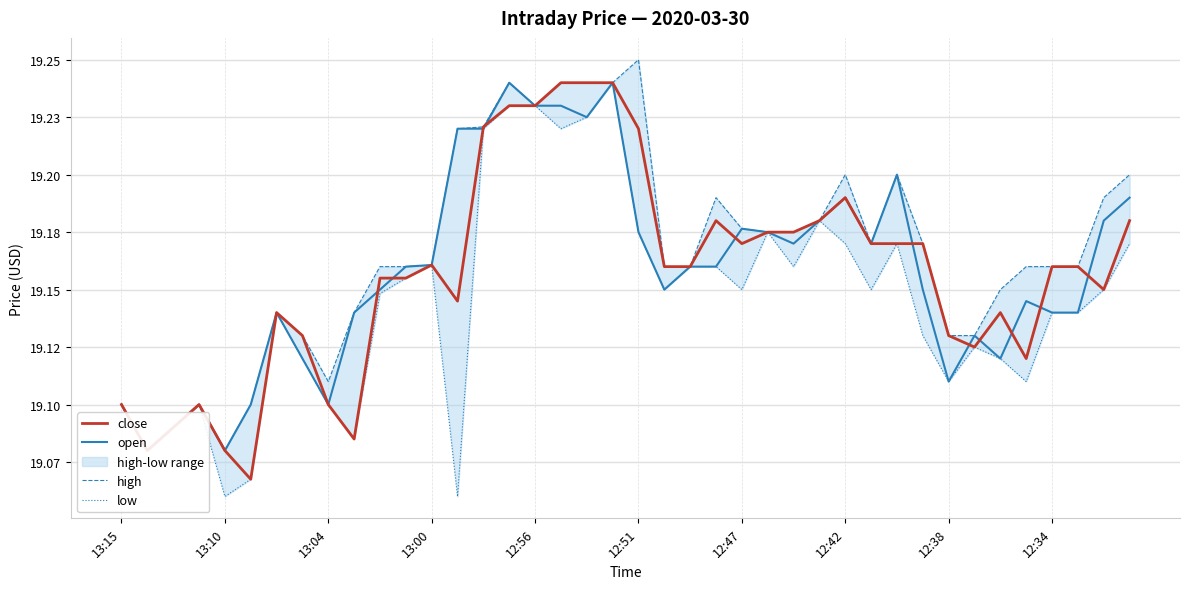

What is the total value across all series at 13:00?

76.6